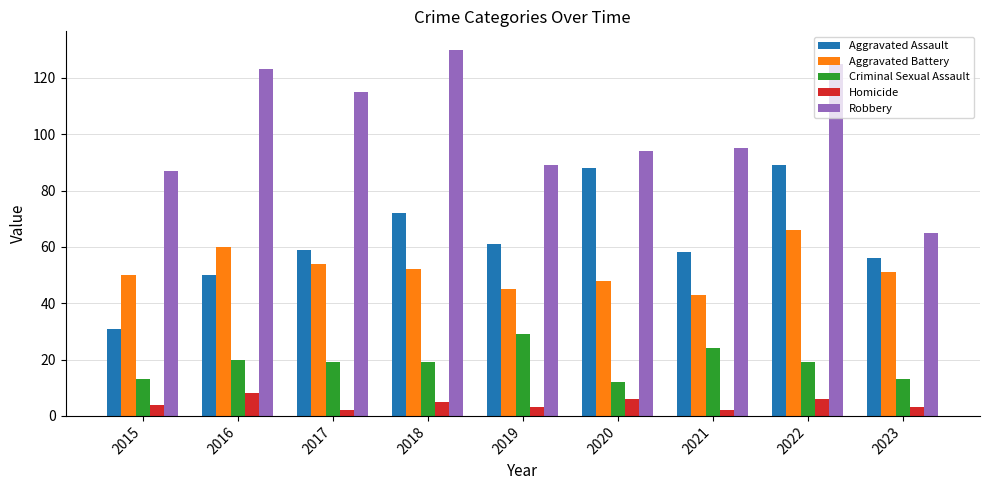

Which series has the largest total across all categories?

Robbery